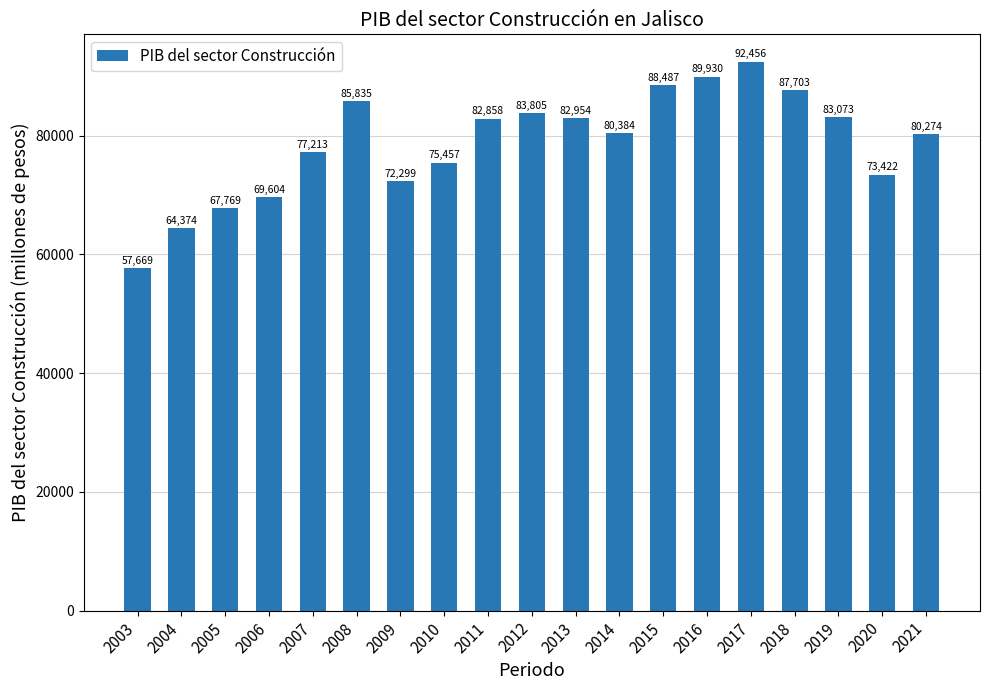

How many data points does each series have?

19